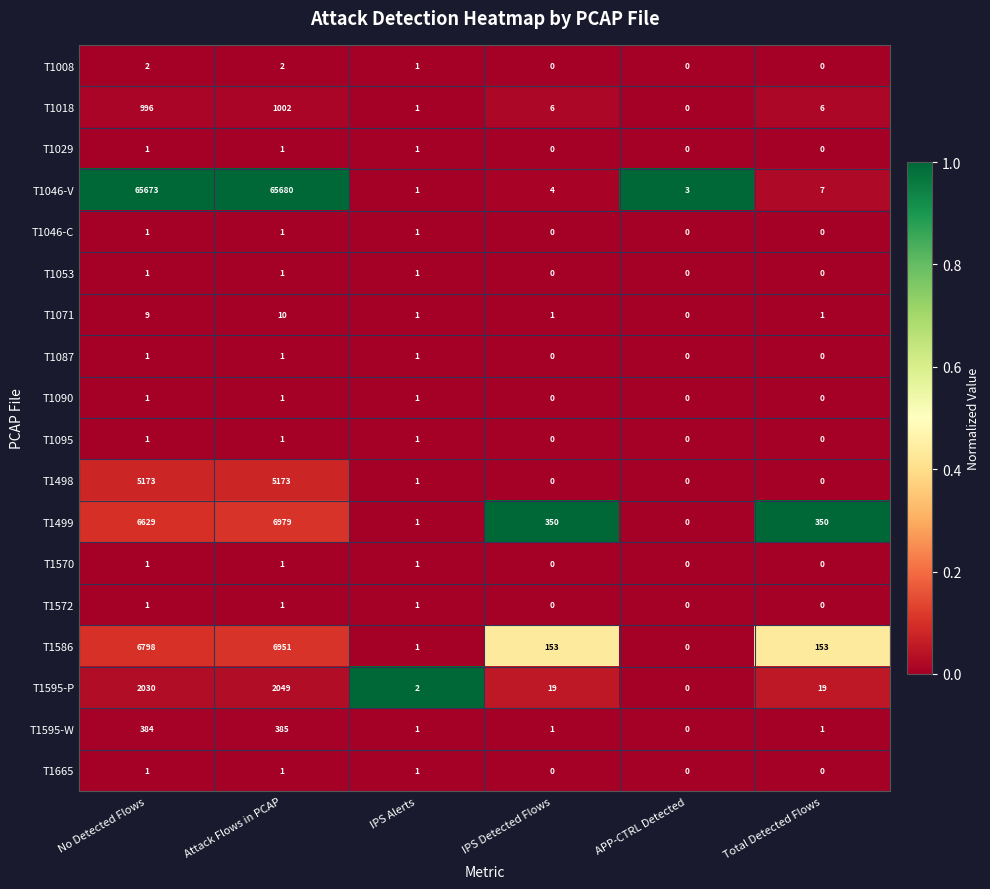

Where does the T1595-P series first go above 19?

No Detected Flows